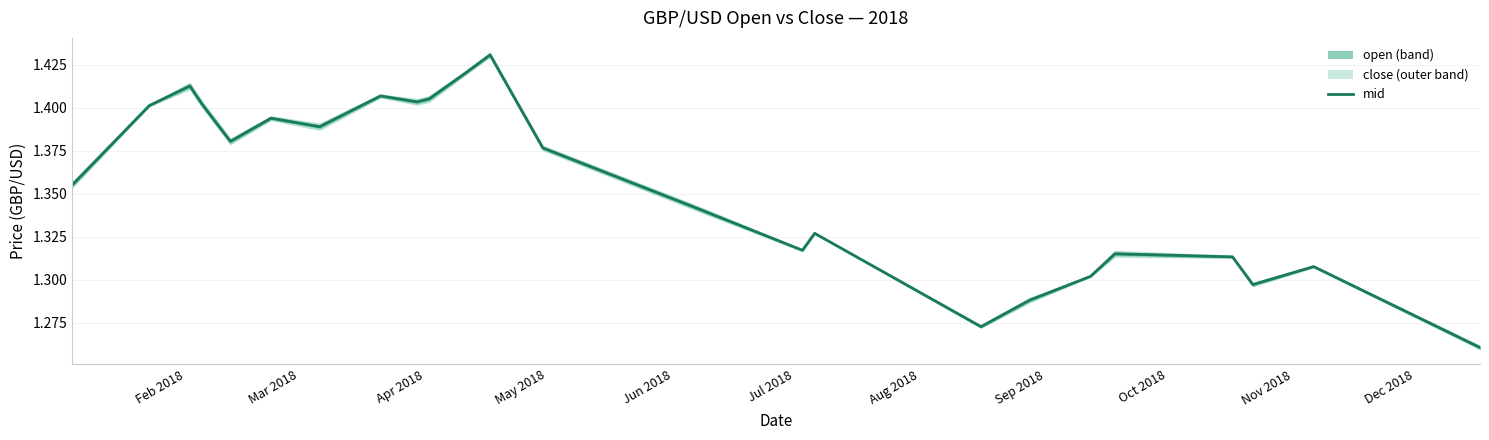

Count the values in the range 1 to 2.

24